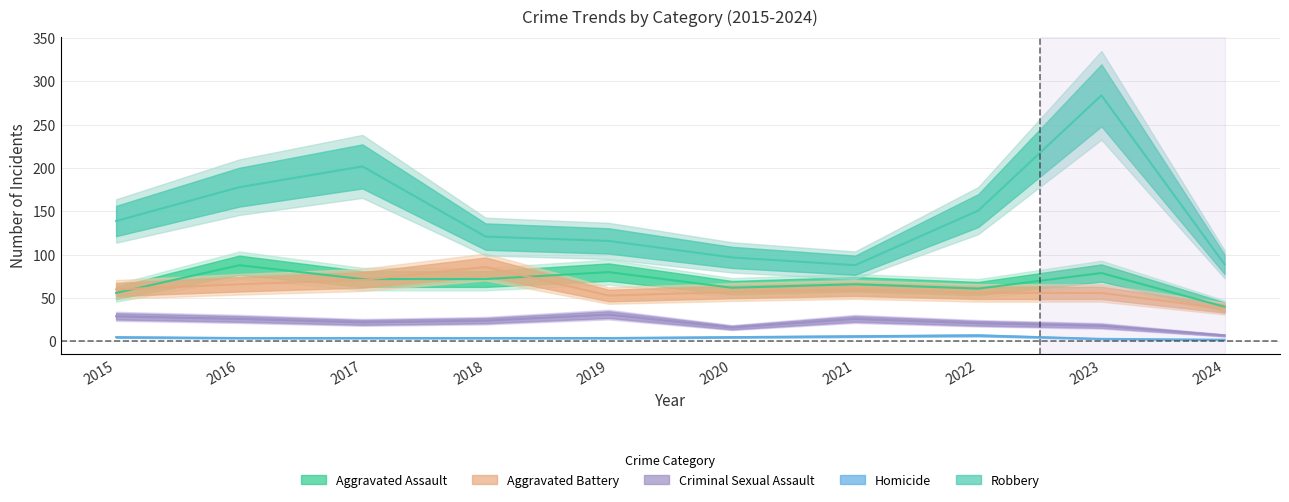

Rank the series by their maximum value, from highest to lowest.

Robbery, Aggravated Assault, Aggravated Battery, Criminal Sexual Assault, Homicide